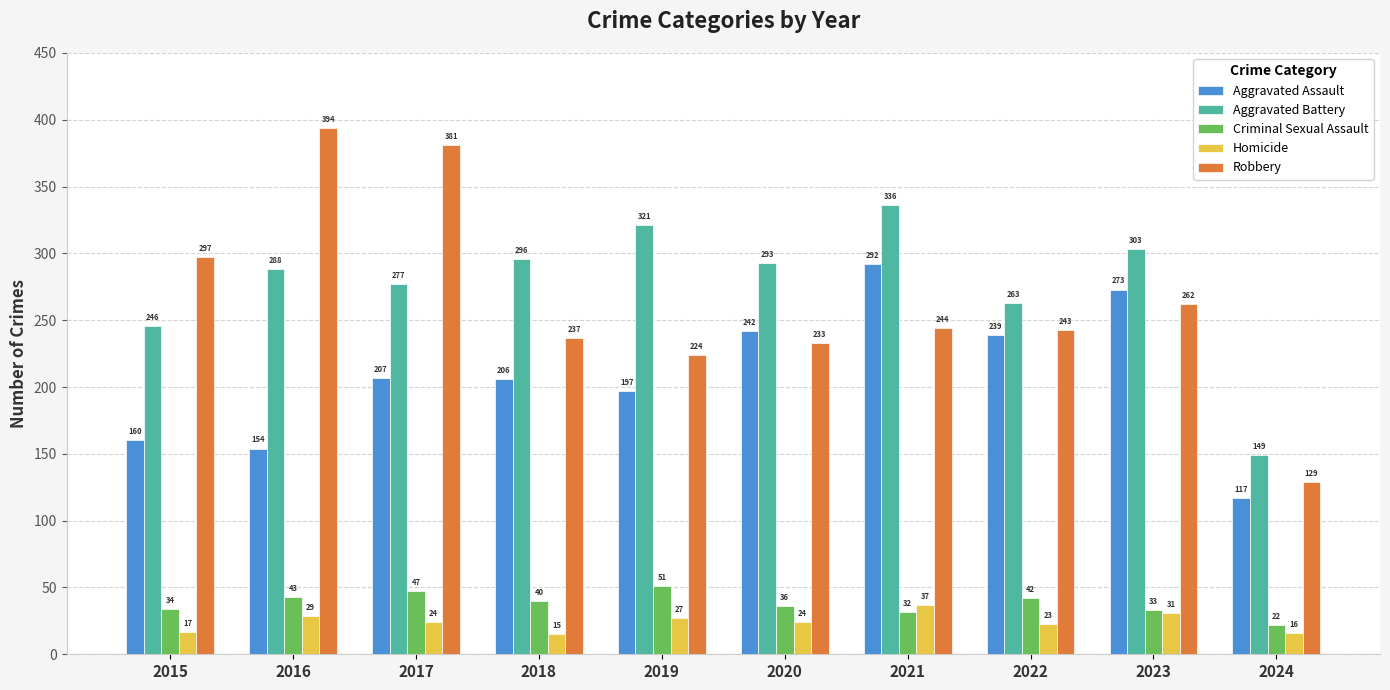

Which series changed the most between 2015 and 2023?

Aggravated Assault